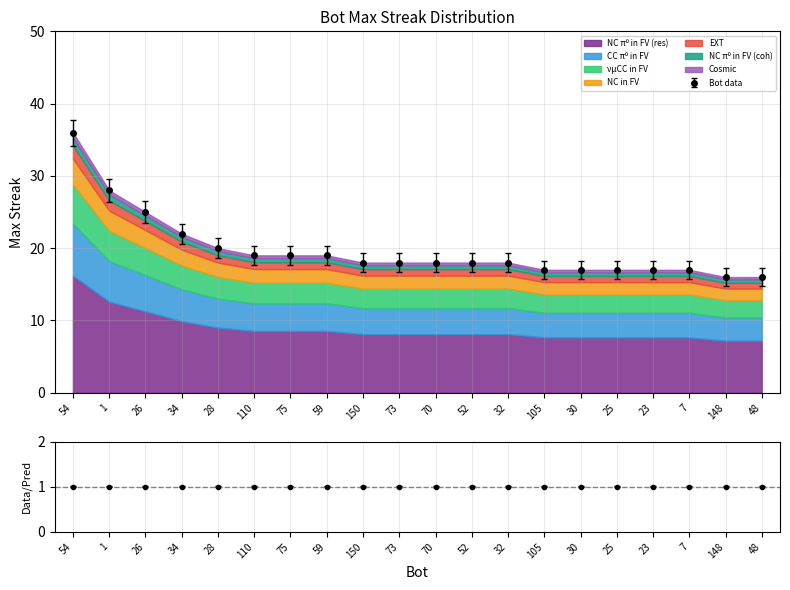

Between 30 and 110, which is larger?

110